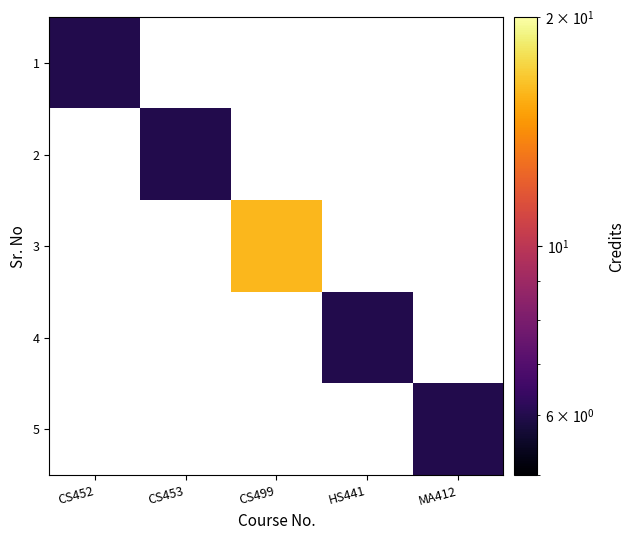

Which category has the highest value across all series?

CS499